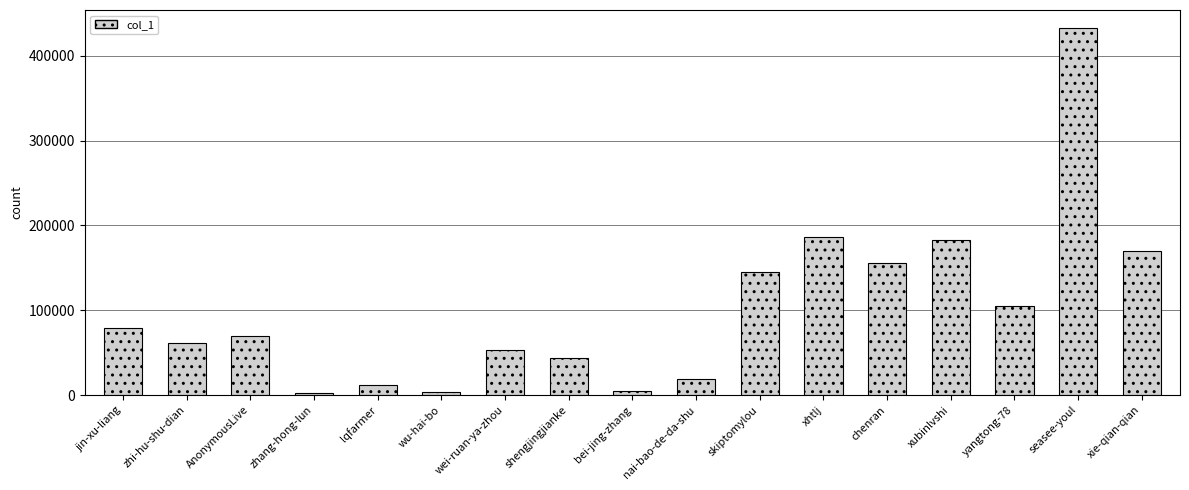

What is the maximum value shown in the chart?

432466